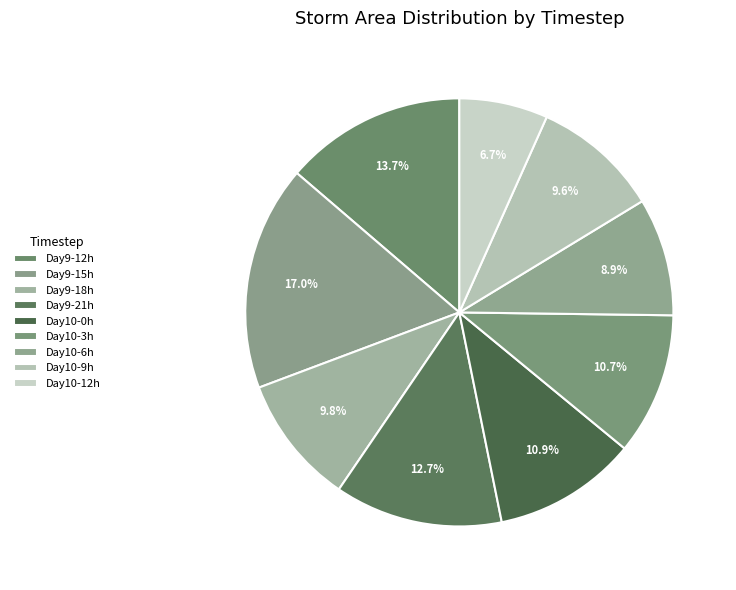

Count the number of slices in the pie.

9